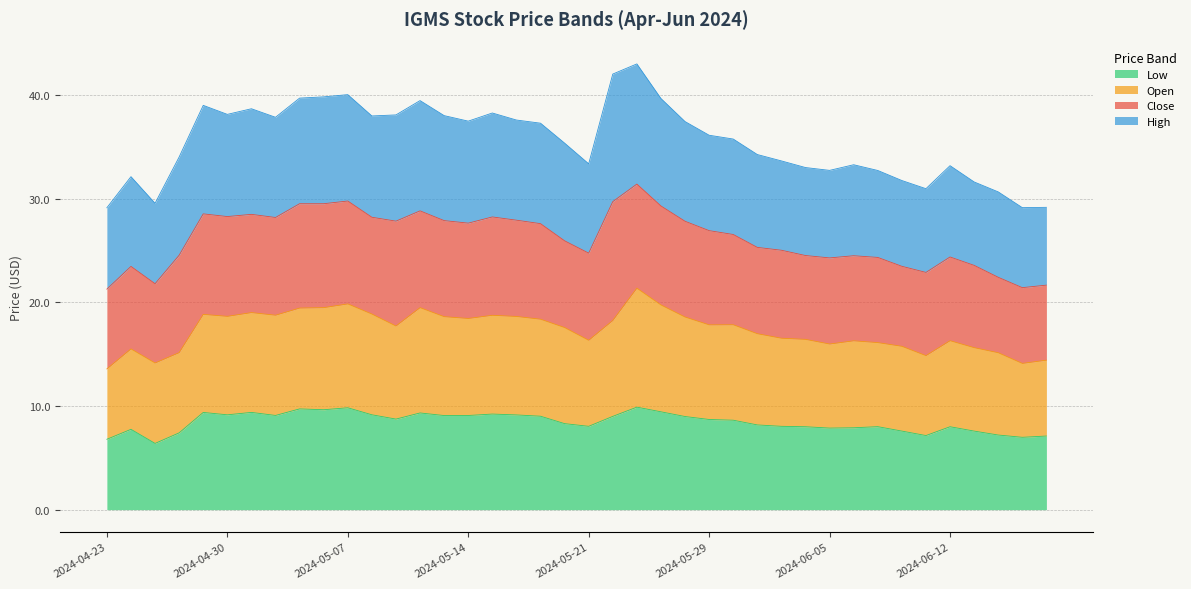

Between 2024-05-03 and 2024-05-06, which series saw the biggest shift?

Low